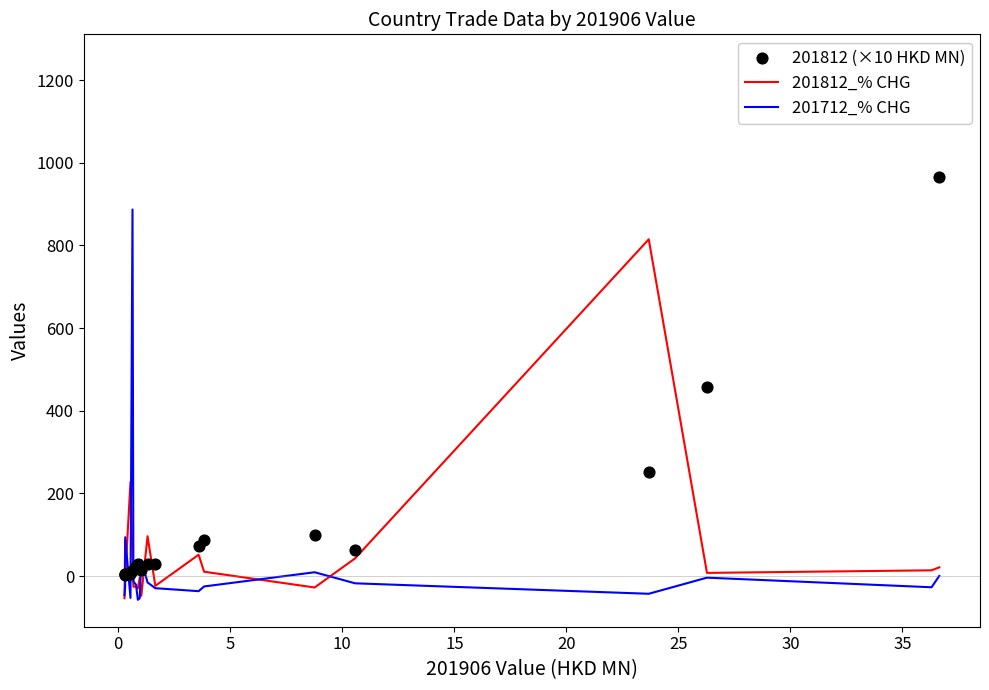

Which series has the largest total across all categories?

201812 (×10 HKD MN)